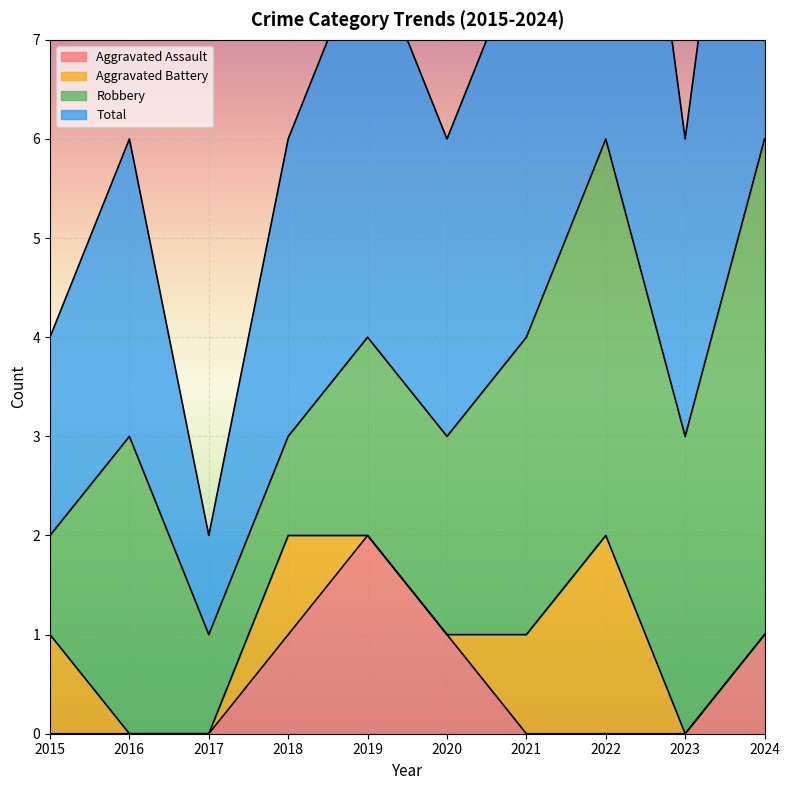

True or false: Total and Aggravated Assault intersect in this chart.

False